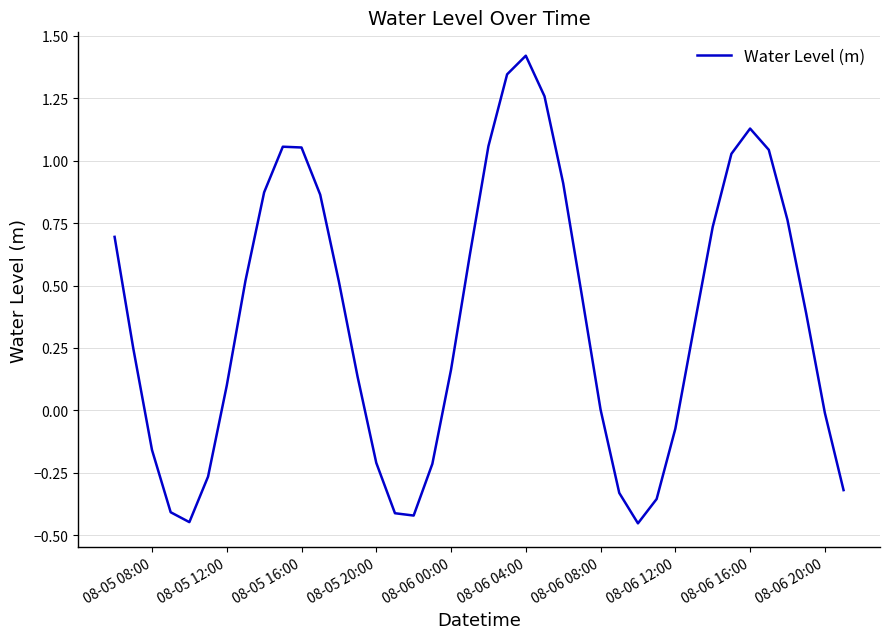

What is the maximum value shown in the chart?

1.4